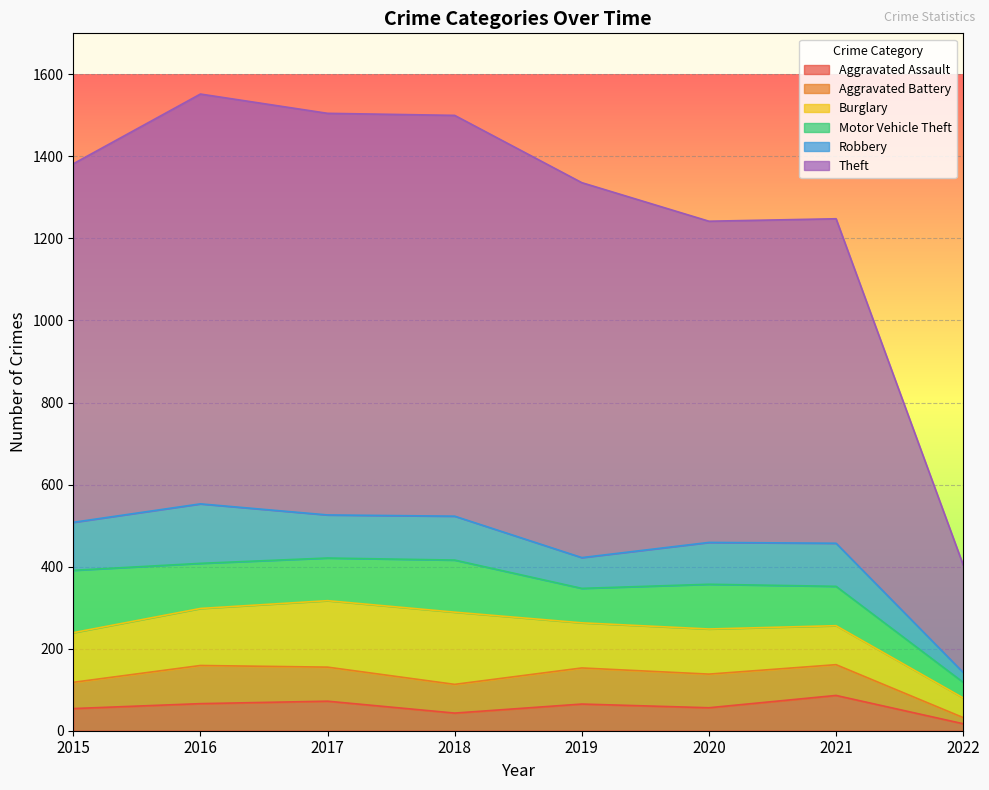

True or false: Aggravated Battery and Burglary intersect in this chart.

False